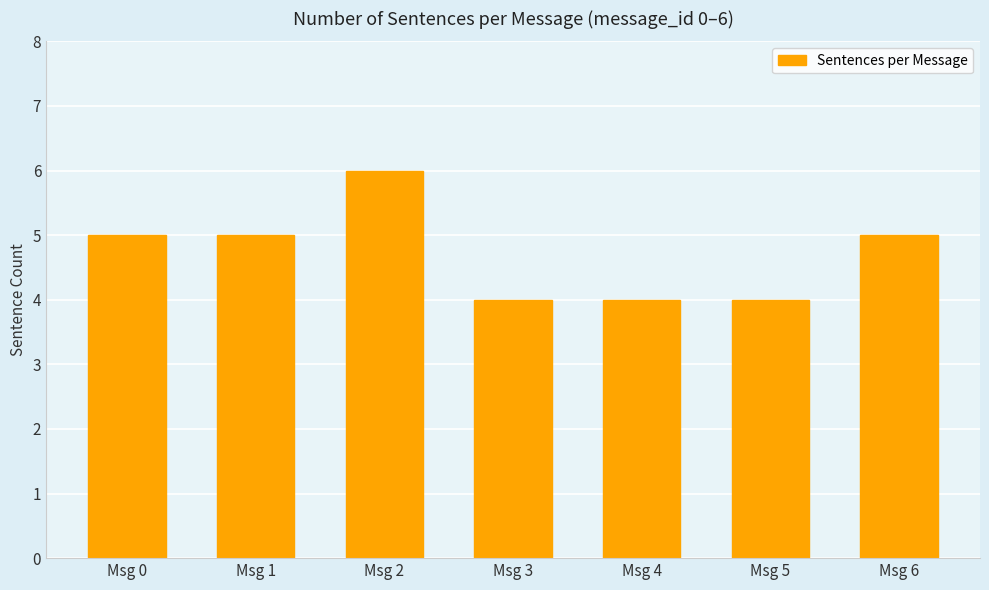

Reading left to right, extract all data points from this chart.

Msg 0=5	Msg 1=5	Msg 2=6	Msg 3=4	Msg 4=4	Msg 5=4	Msg 6=5